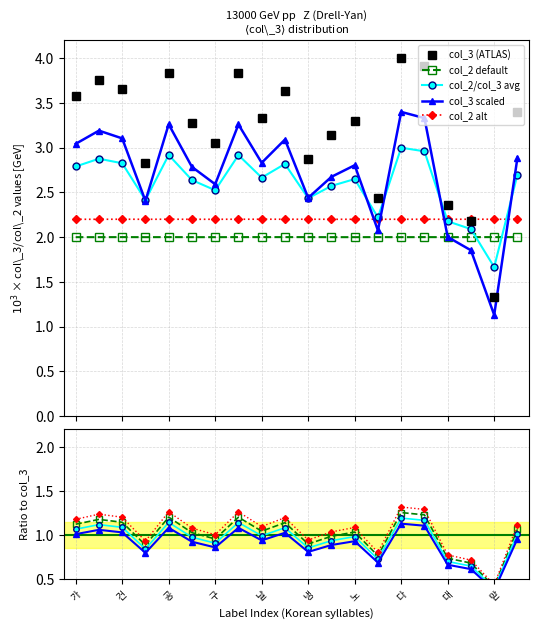

What is the label of the 15th point from the right?

과